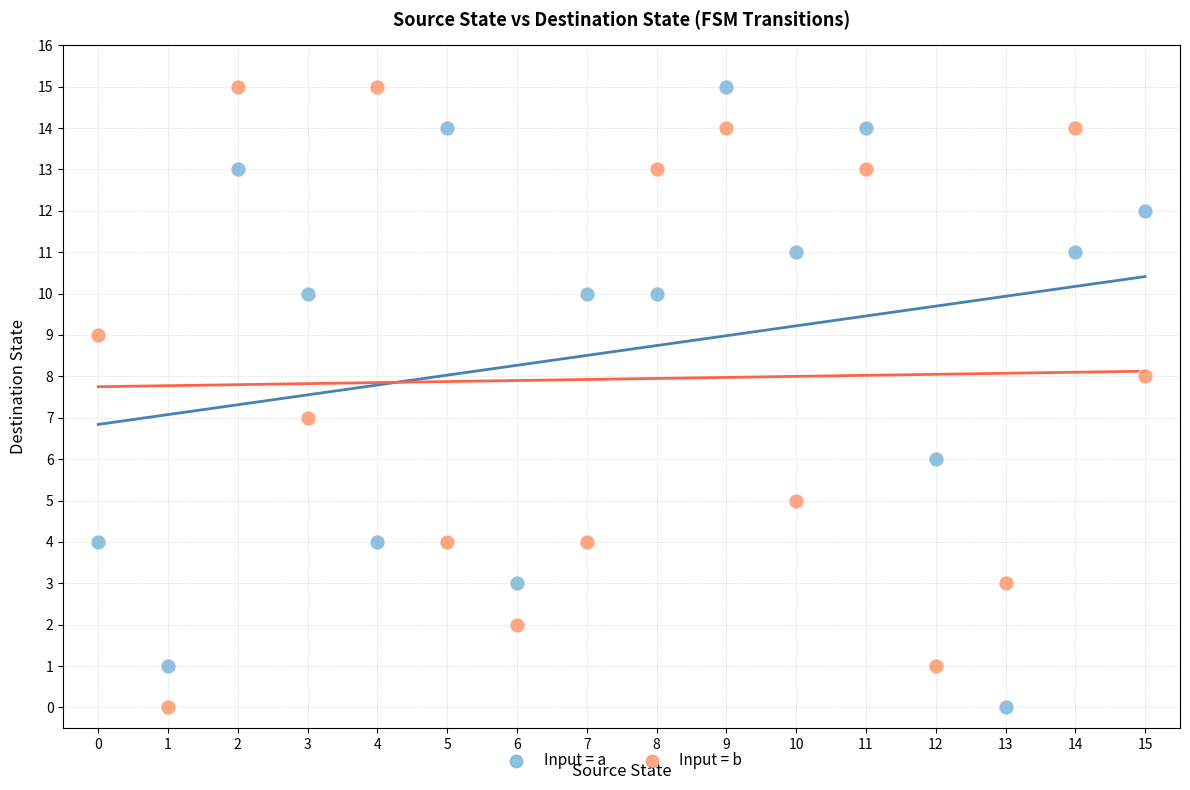

Across all data points, what is the range of Y values (max minus min)?

15